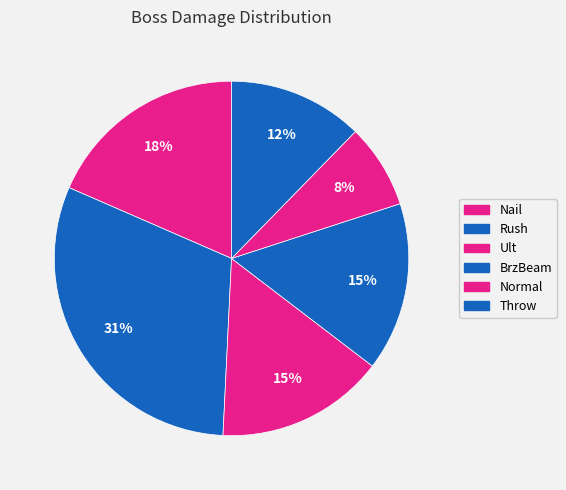

Is Nail the majority of the pie?

No